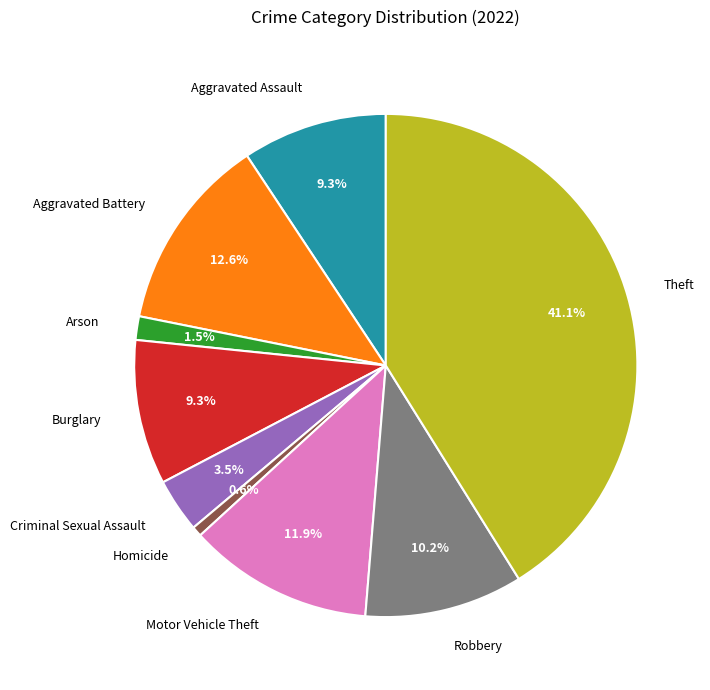

Count the number of slices in the pie.

9